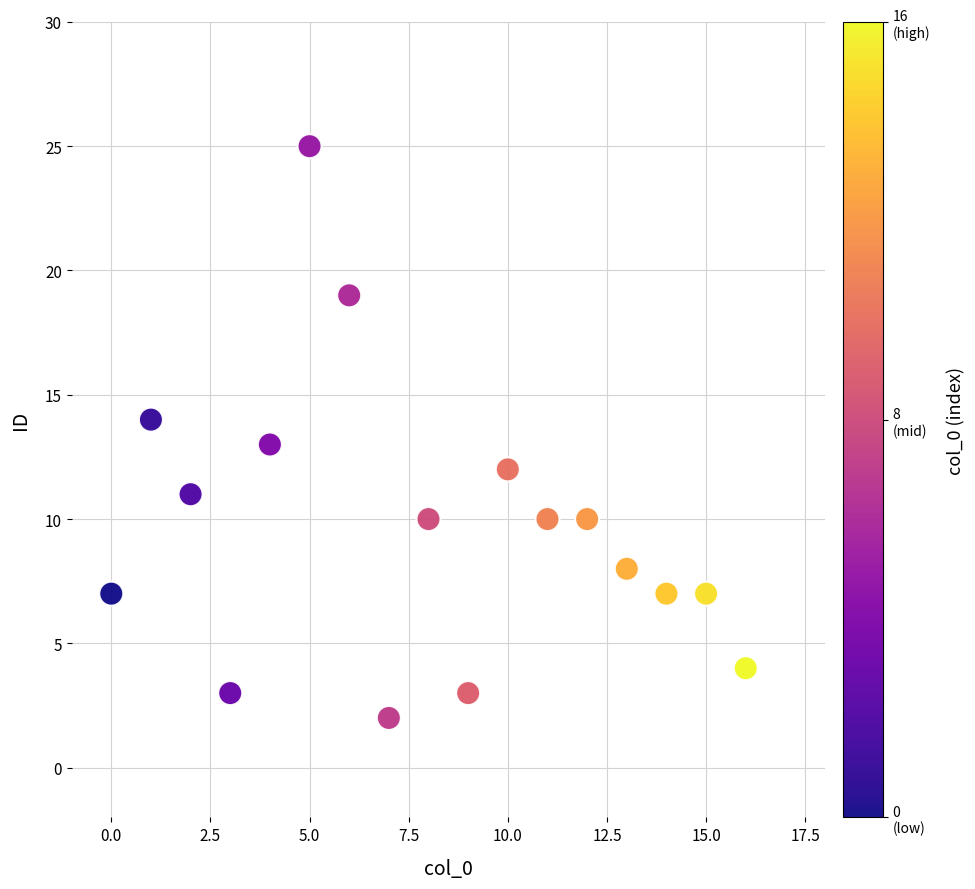

What is the range of Y values (max minus min)?

23